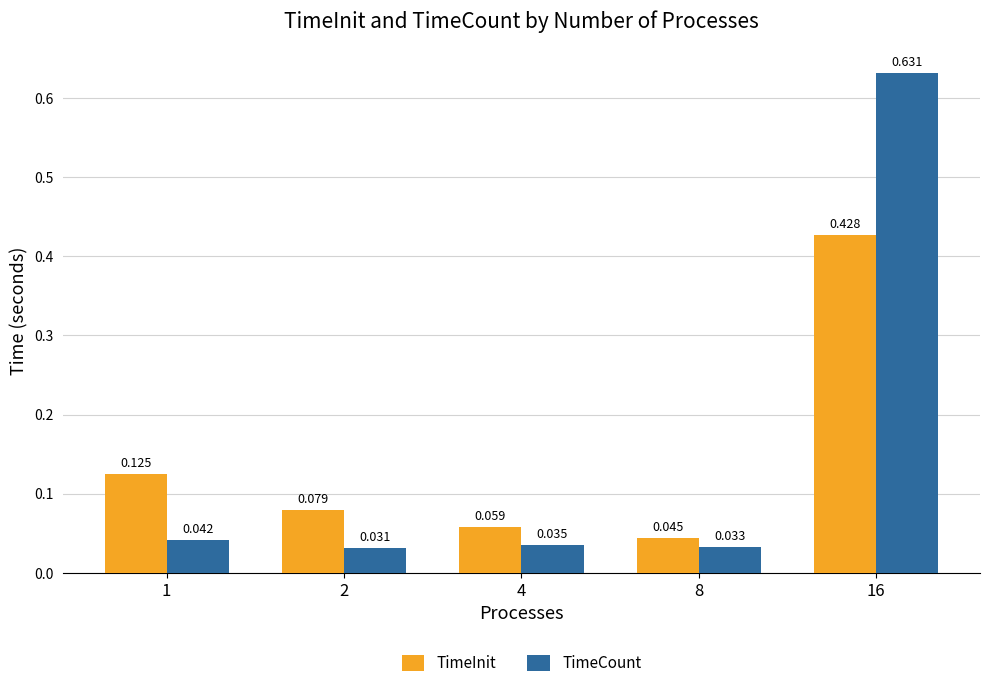

What are all the series names shown in the legend?

TimeInit, TimeCount